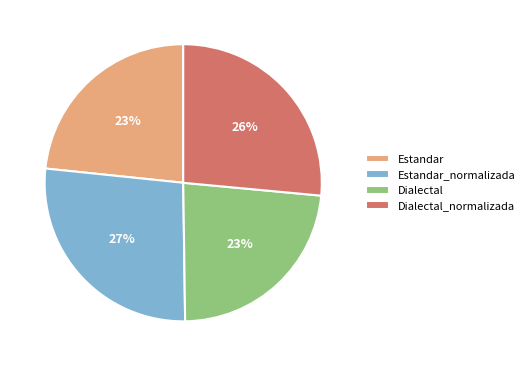

Approximately how many times larger is the value at Estandar compared to Dialectal?

1.0